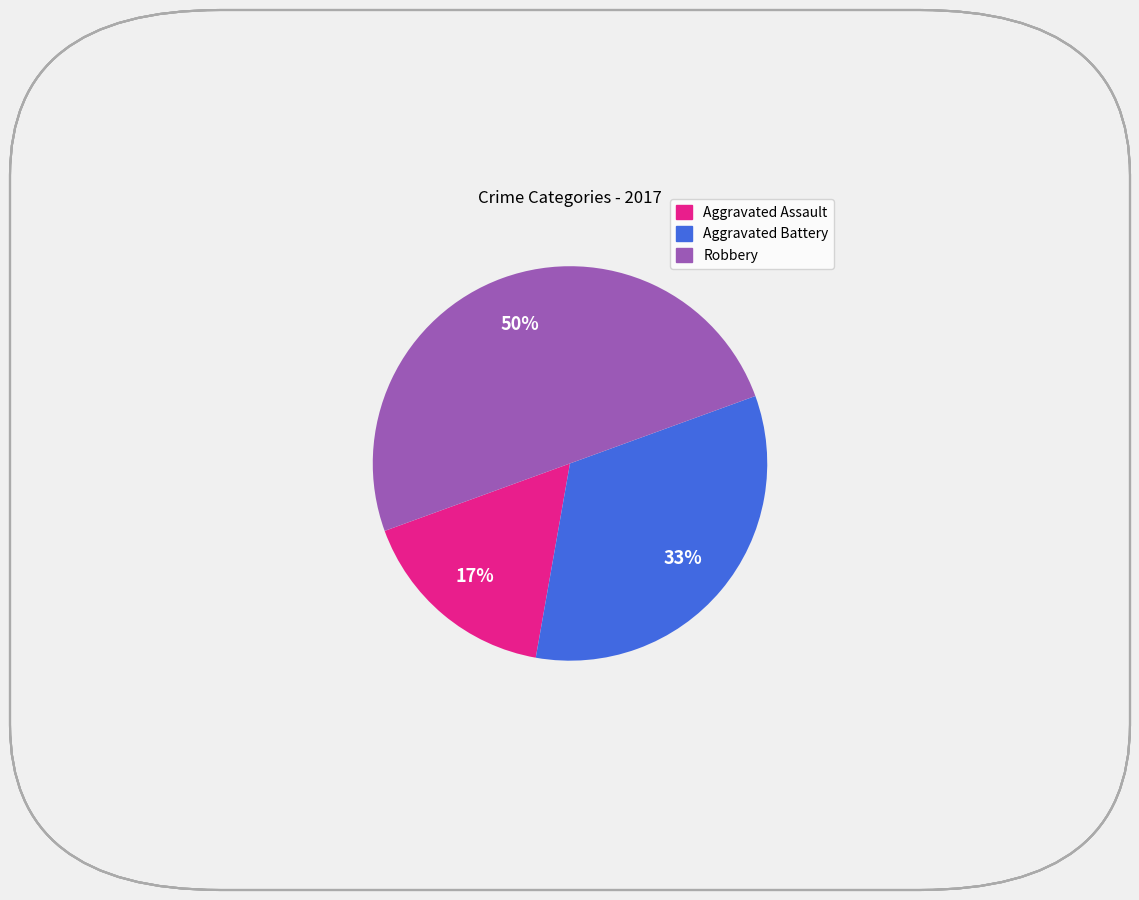

Which category has the biggest portion of the pie?

Robbery